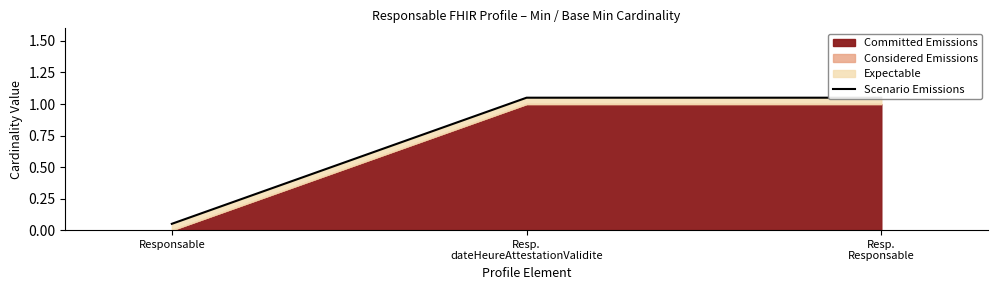

List the labels in order of value, smallest first.

Responsable, Resp.
dateHeureAttestationValidite, Resp.
Responsable